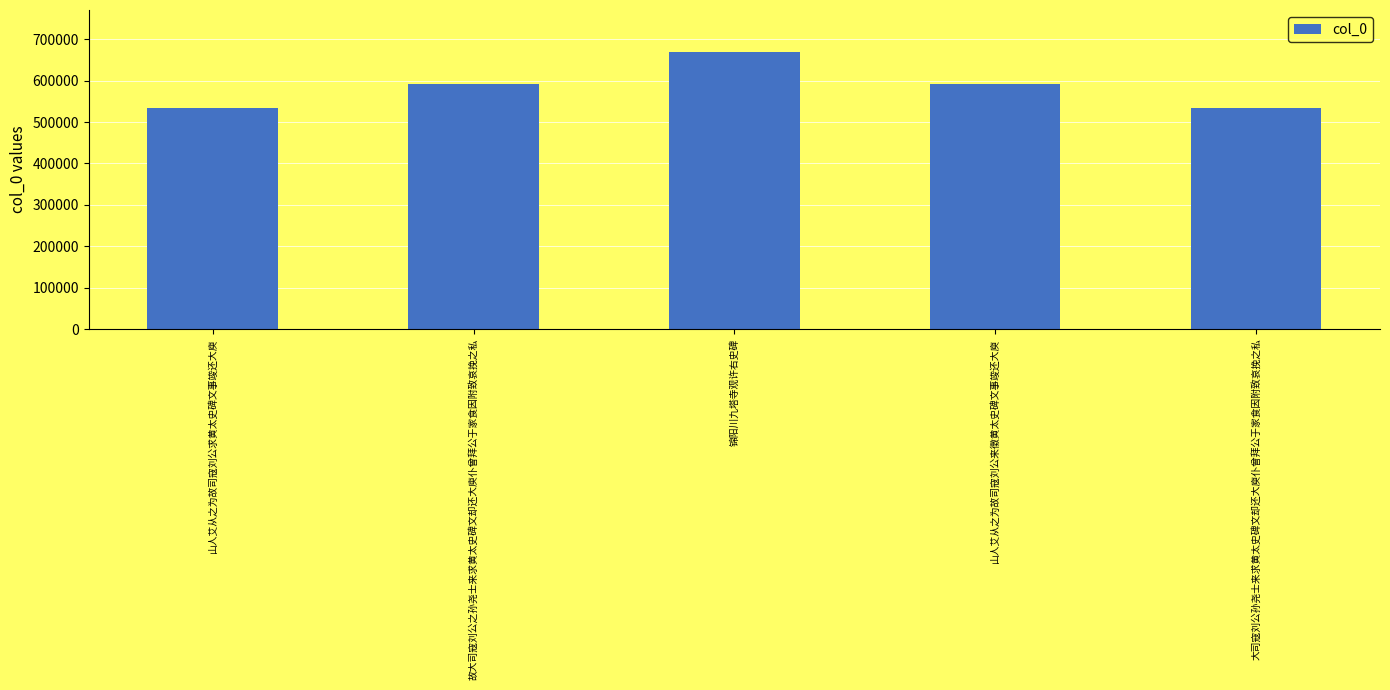

What is the change in value from 山人艾从之为故司寇刘公求黄太史碑文事竣还大庾 to 锦阳川九塔寺观许右史碑?

+136729